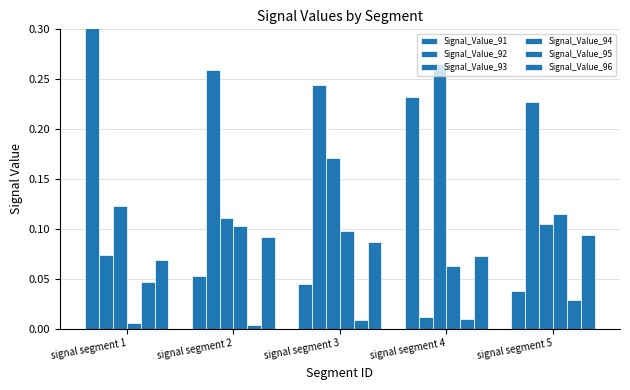

Where is Signal_Value_91 nearest to the value 0?

signal segment 5